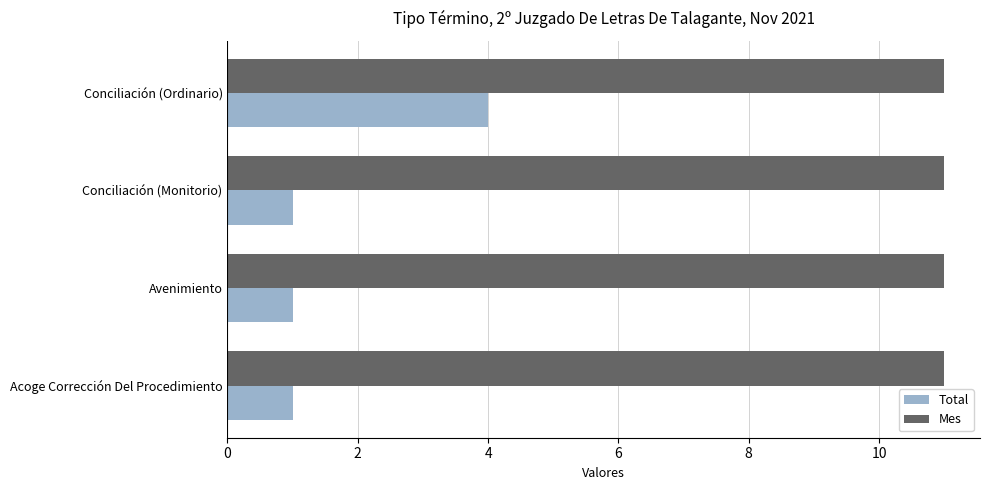

What is the maximum value shown in the chart?

11